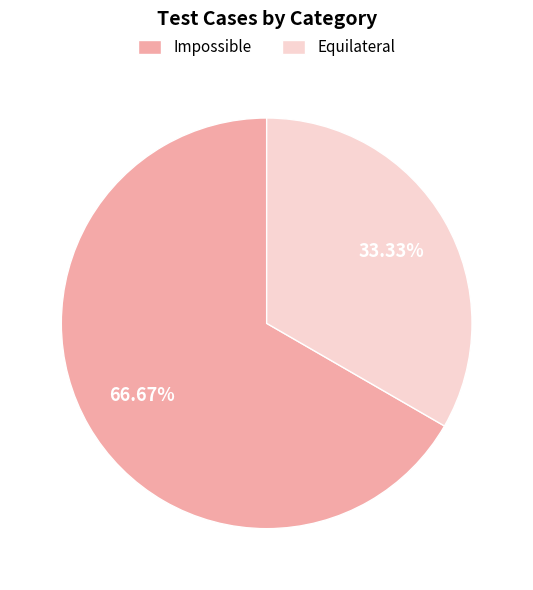

Is there a majority slice in this chart?

Yes